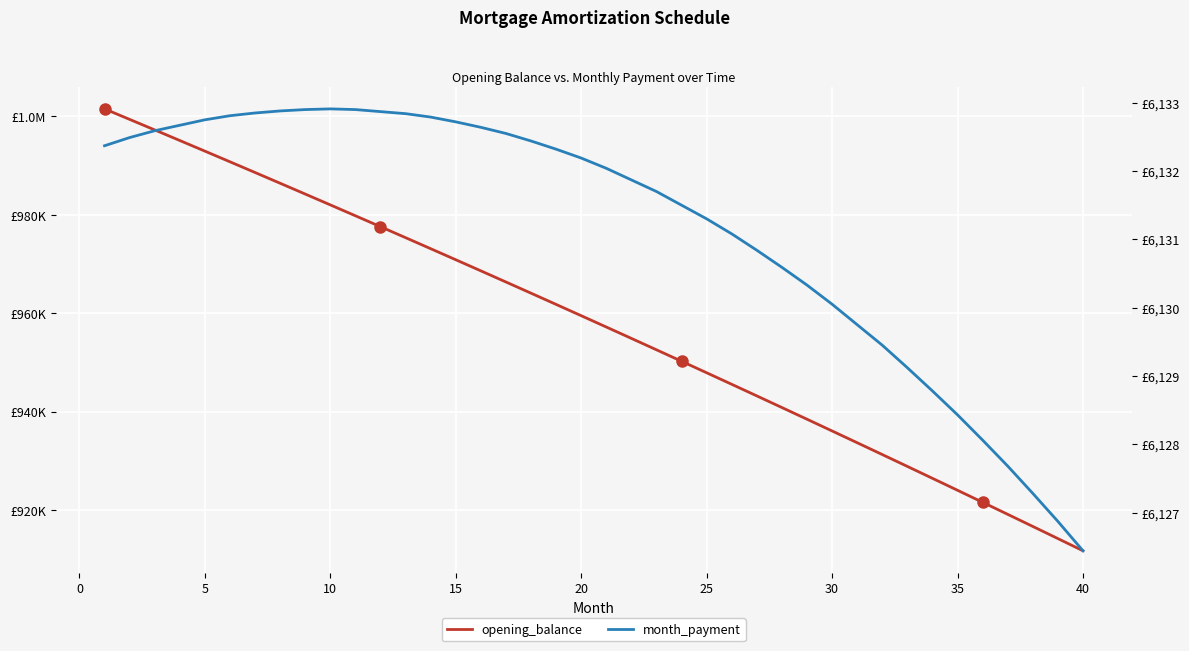

Is it true that month_payment equals 9786.7 at 10?

False